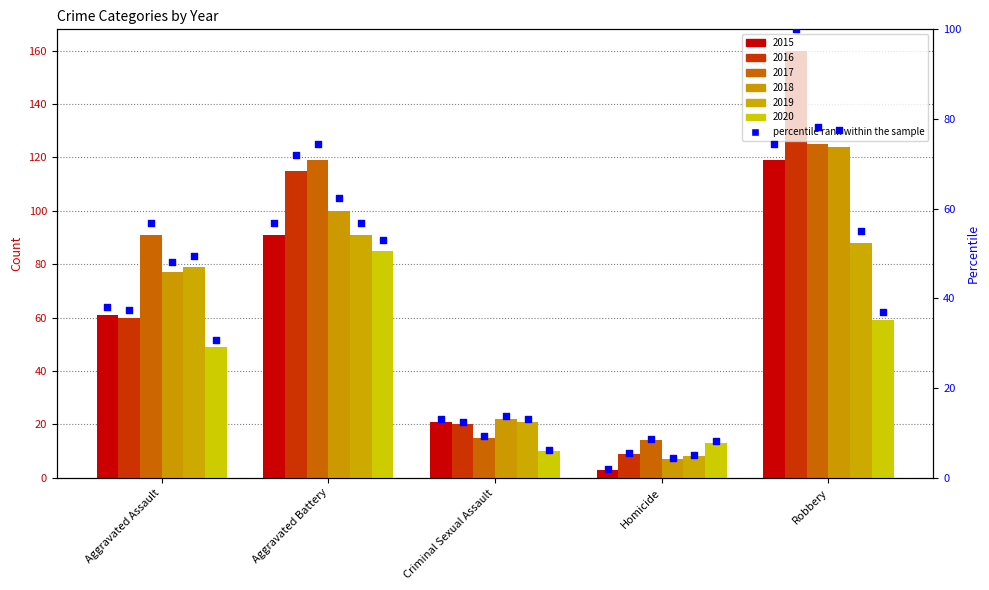

Which has a higher value, Aggravated Assault or Aggravated Battery?

Aggravated Battery